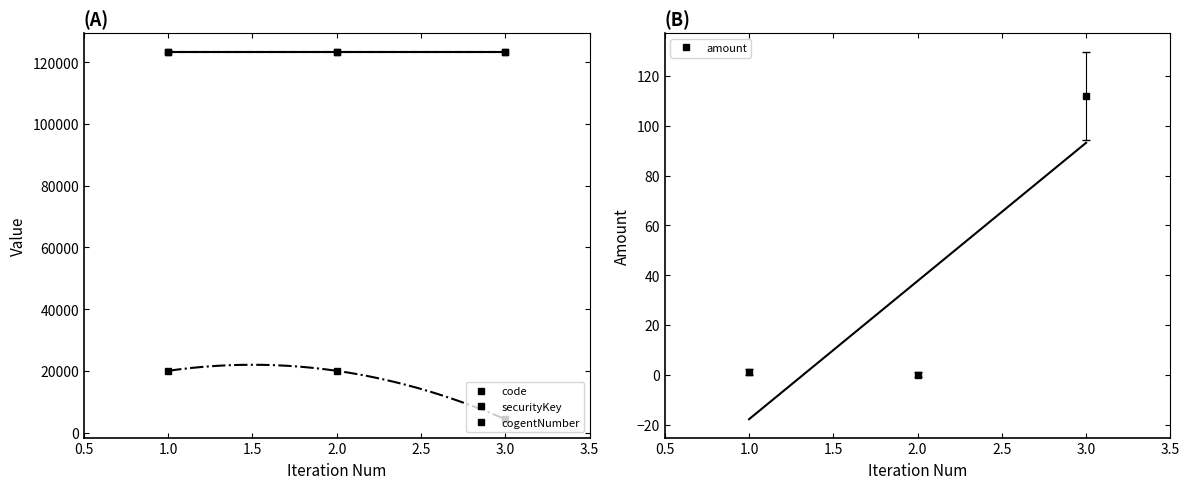

Which series has the largest total across all categories?

code